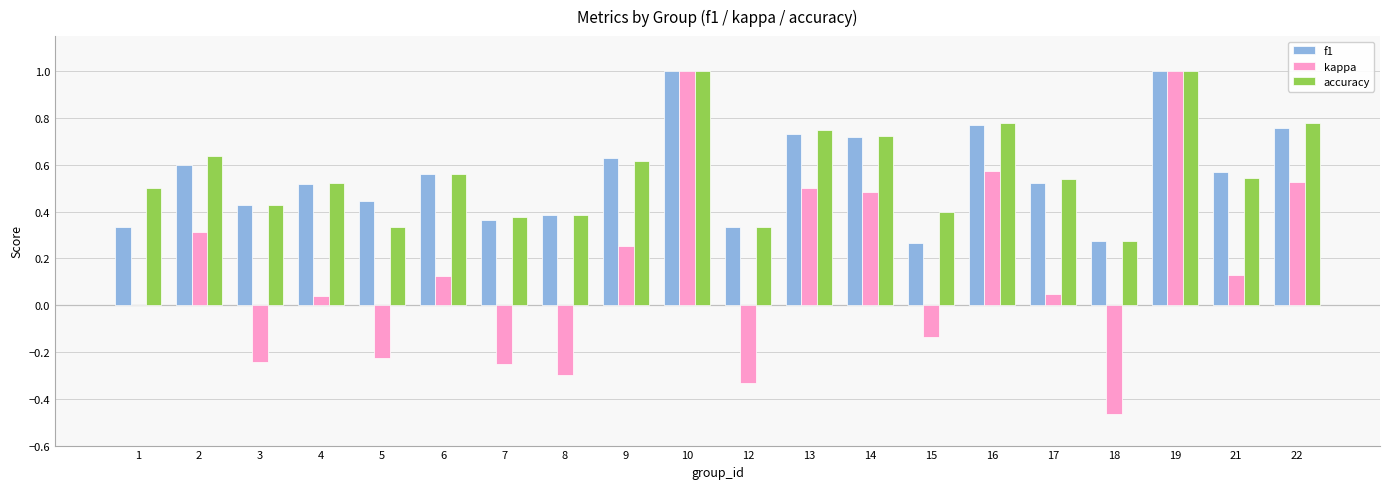

What is the sum of all accuracy values?

11.5